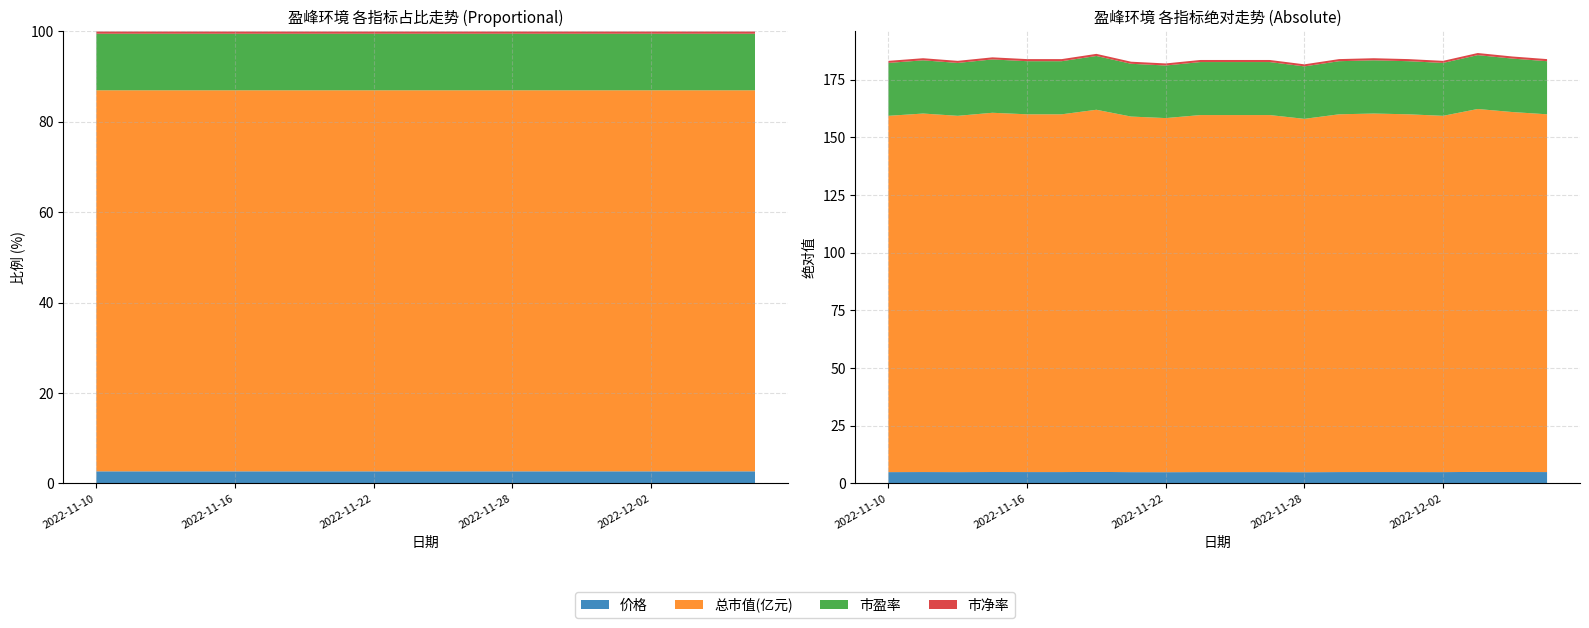

Reading left to right, extract all data points from this chart.

价格: 2022-11-10=4.9	2022-11-11=4.9	2022-11-14=4.9	2022-11-15=4.9	2022-11-16=4.9	2022-11-17=4.9	2022-11-18=4.9	2022-11-21=4.8	2022-11-22=4.8	2022-11-23=4.9	2022-11-24=4.9	2022-11-25=4.9	2022-11-28=4.8	2022-11-29=4.9	2022-11-30=4.9	2022-12-01=4.9	2022-12-02=4.9	2022-12-05=5.0	2022-12-06=4.9	2022-12-07=4.9
总市值(亿元): 2022-11-10=154.5	2022-11-11=155.5	2022-11-14=154.5	2022-11-15=155.8	2022-11-16=155.2	2022-11-17=155.2	2022-11-18=157.1	2022-11-21=154.2	2022-11-22=153.6	2022-11-23=154.8	2022-11-24=154.8	2022-11-25=154.8	2022-11-28=153.2	2022-11-29=155.2	2022-11-30=155.5	2022-12-01=155.2	2022-12-02=154.5	2022-12-05=157.4	2022-12-06=156.1	2022-12-07=155.2
市盈率: 2022-11-10=22.9	2022-11-11=23.1	2022-11-14=22.9	2022-11-15=23.1	2022-11-16=23.0	2022-11-17=23.0	2022-11-18=23.3	2022-11-21=22.9	2022-11-22=22.8	2022-11-23=23.0	2022-11-24=23.0	2022-11-25=23.0	2022-11-28=22.8	2022-11-29=23.0	2022-11-30=23.1	2022-12-01=23.0	2022-12-02=22.9	2022-12-05=23.4	2022-12-06=23.2	2022-12-07=23.0
市净率: 2022-11-10=0.9	2022-11-11=0.9	2022-11-14=0.9	2022-11-15=0.9	2022-11-16=0.9	2022-11-17=0.9	2022-11-18=0.9	2022-11-21=0.9	2022-11-22=0.9	2022-11-23=0.9	2022-11-24=0.9	2022-11-25=0.9	2022-11-28=0.9	2022-11-29=0.9	2022-11-30=0.9	2022-12-01=0.9	2022-12-02=0.9	2022-12-05=0.9	2022-12-06=0.9	2022-12-07=0.9